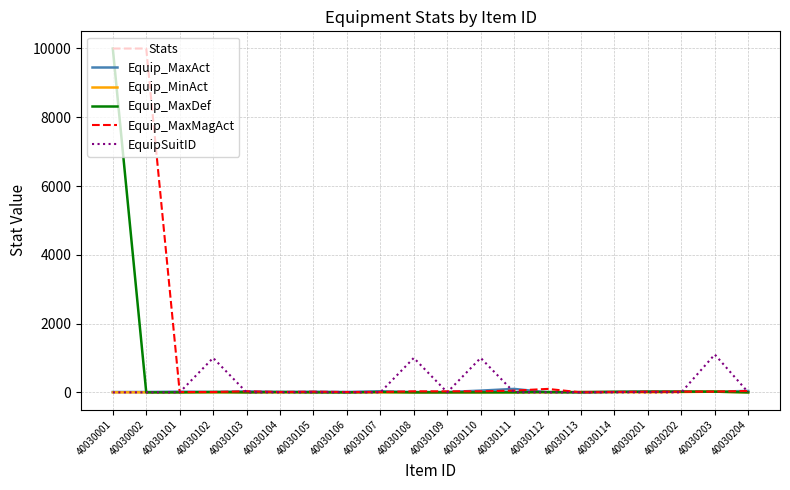

At which category is the sum across all series the highest?

40030001